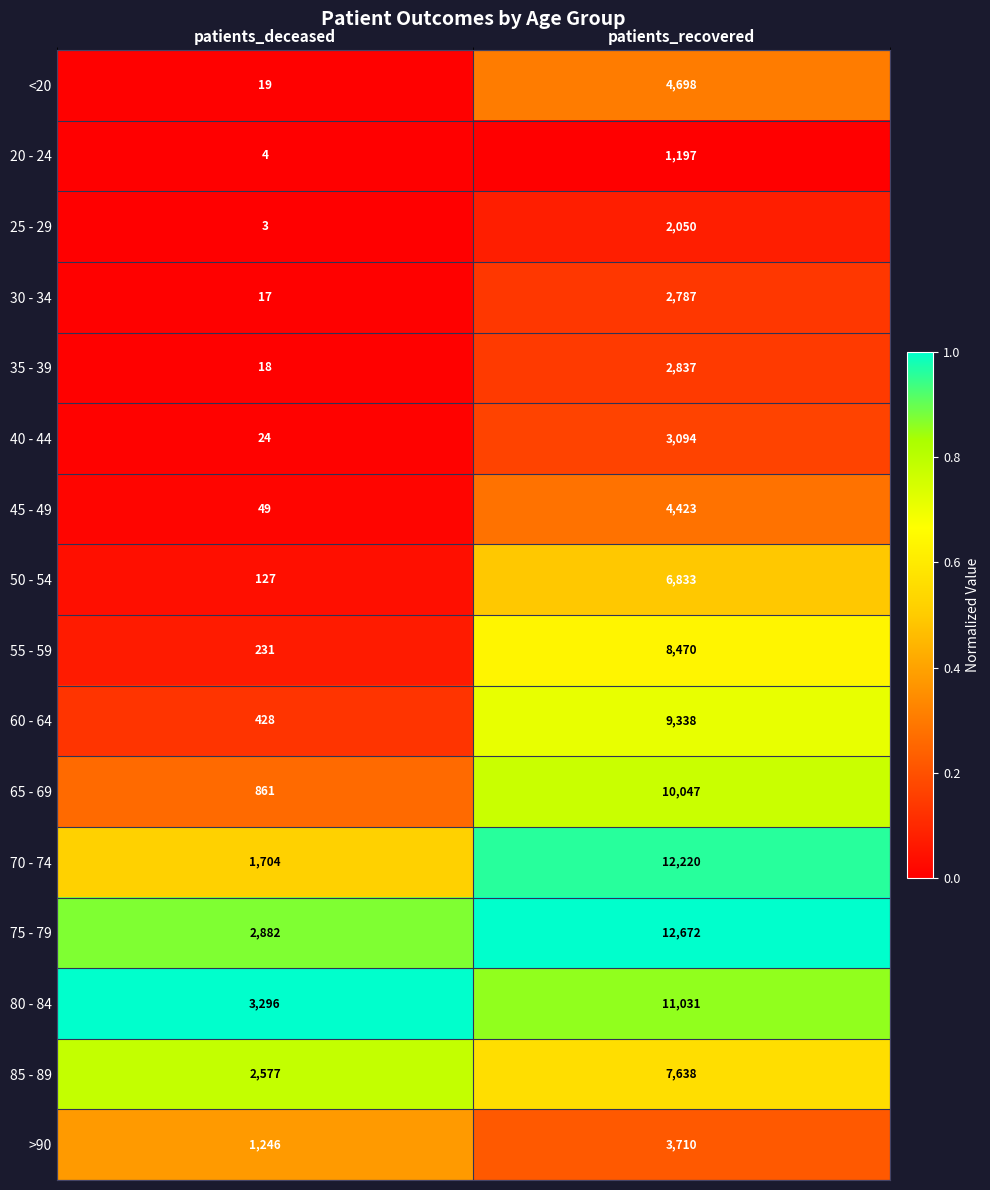

Which series has the widest spread of values?

70 - 74